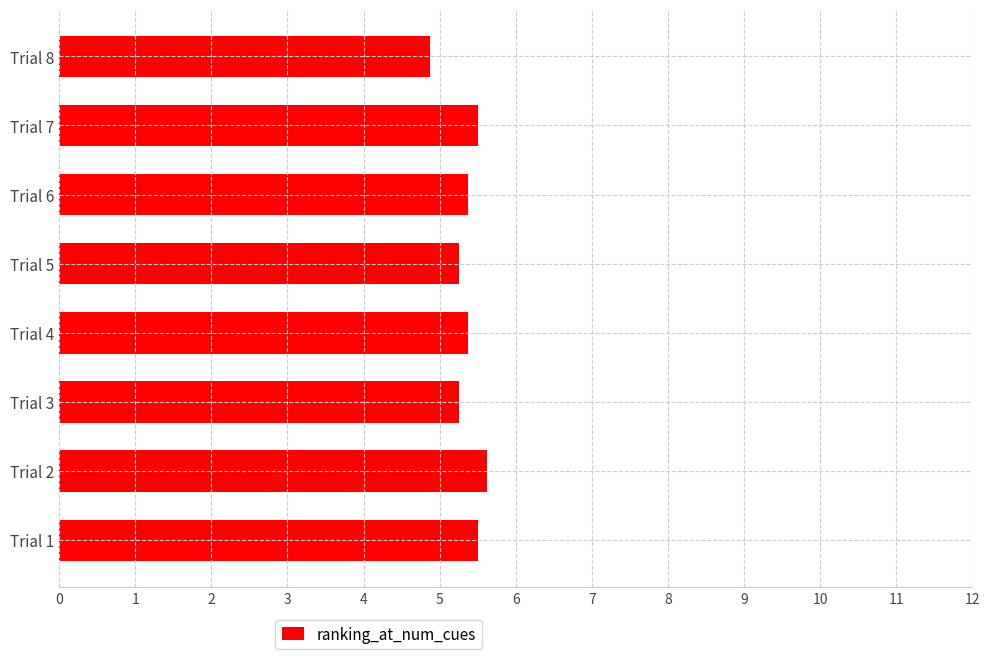

What is the sum of all values?

42.8